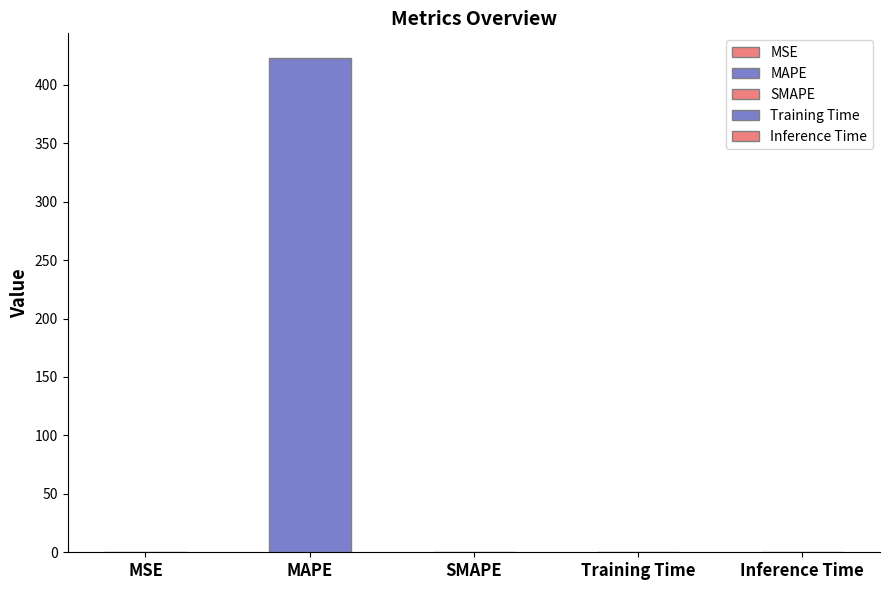

Between MSE and SMAPE, which is larger?

MSE